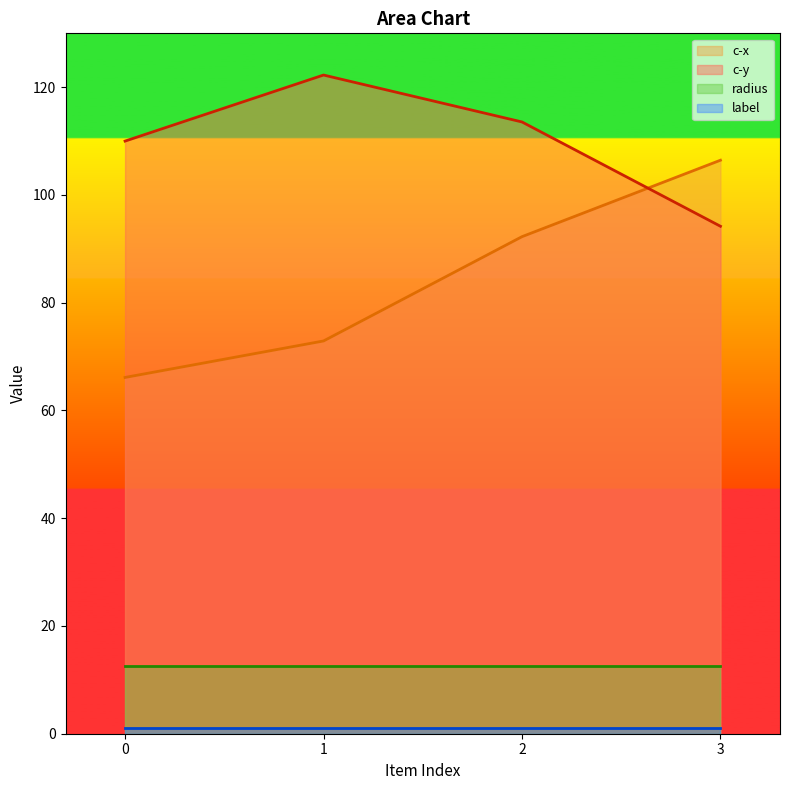

The value of c-y at 0 is 189.3. True or false?

False